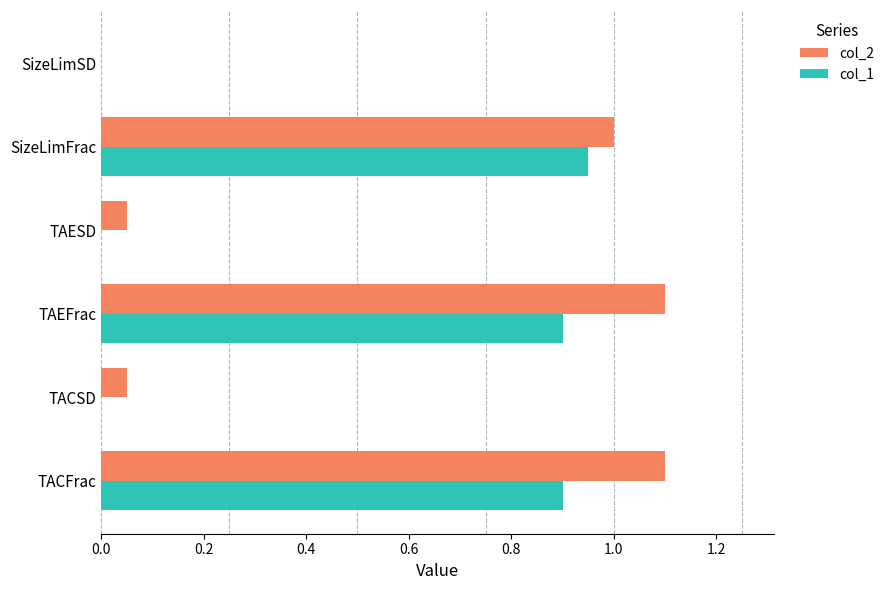

How many categories are shown in the chart?

6